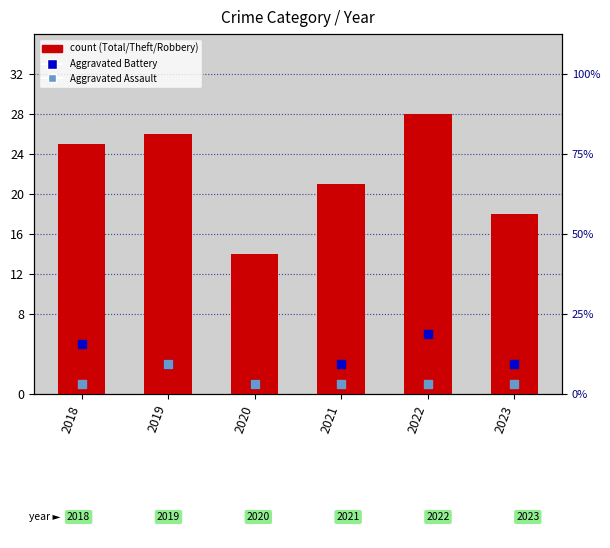

At which category is the sum across all series the highest?

2022